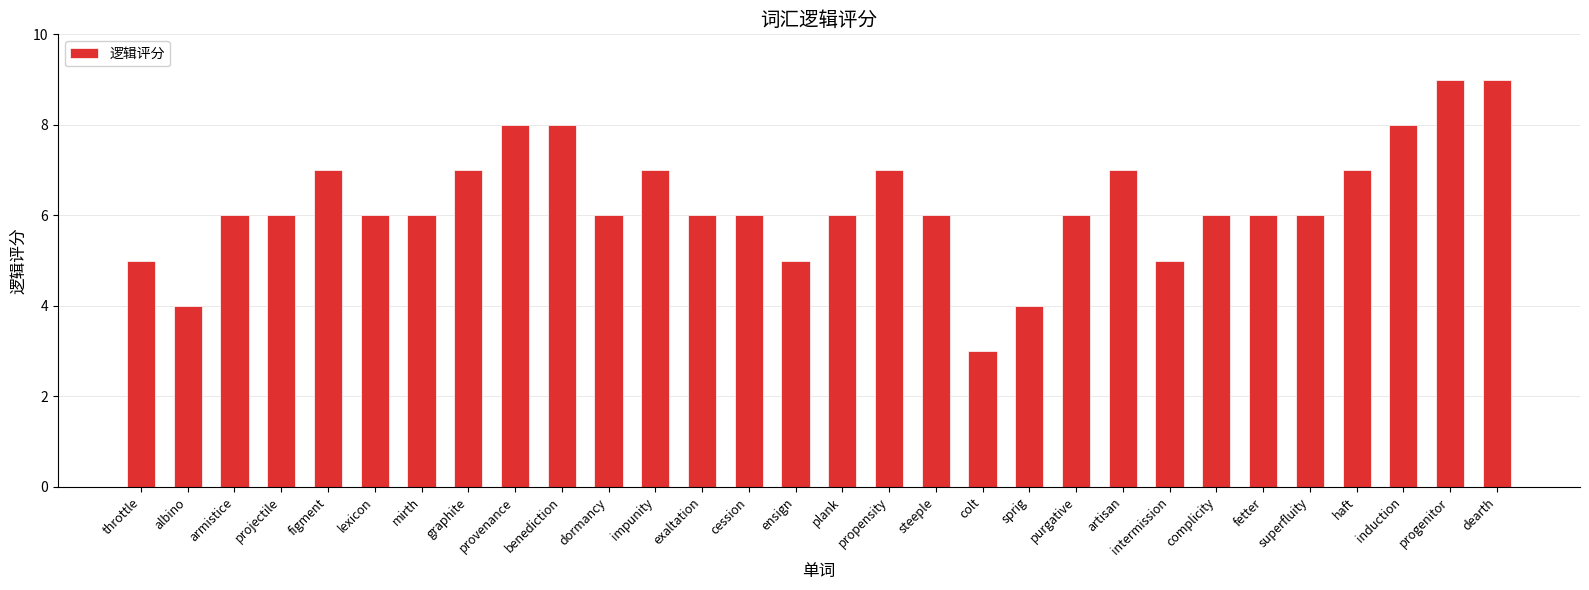

What is the difference between the maximum and minimum values?

6